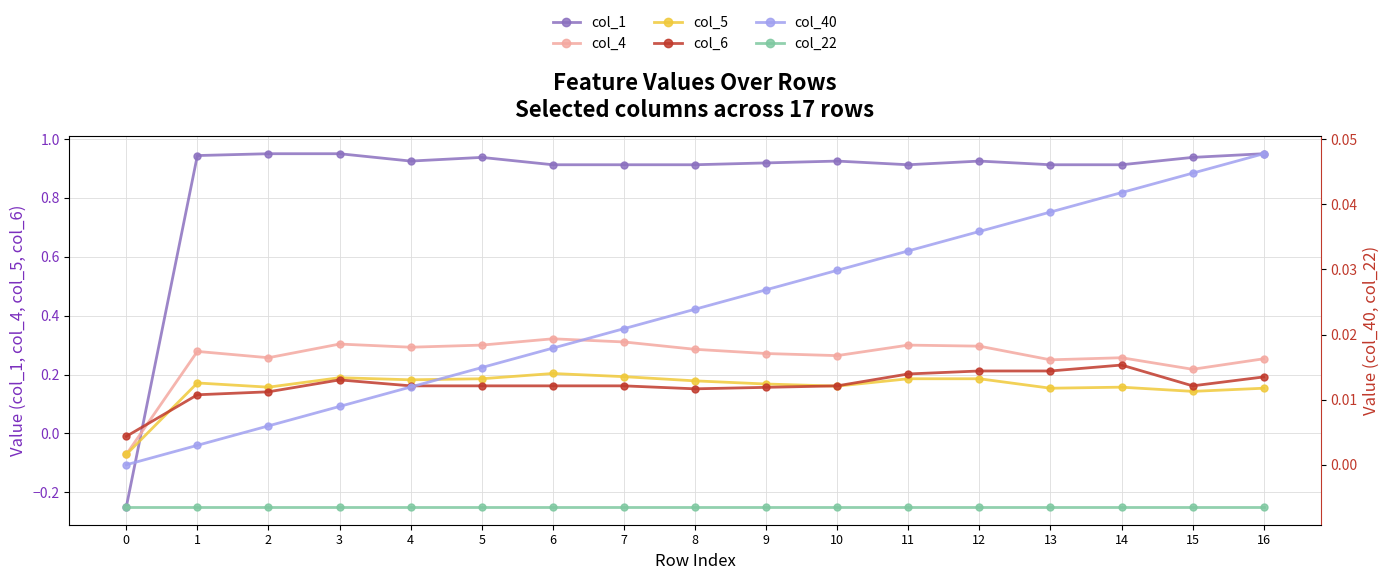

What are all the series names shown in the legend?

col_1, col_4, col_5, col_6, col_40, col_22